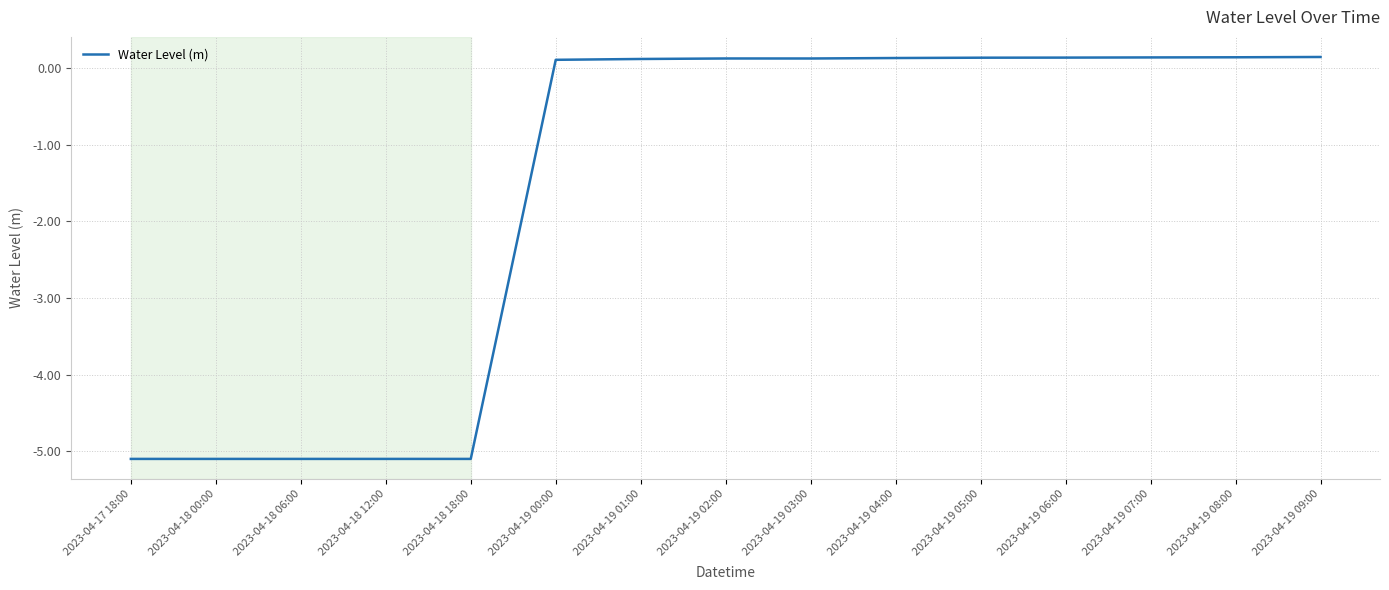

What is the smallest value displayed?

-5.1